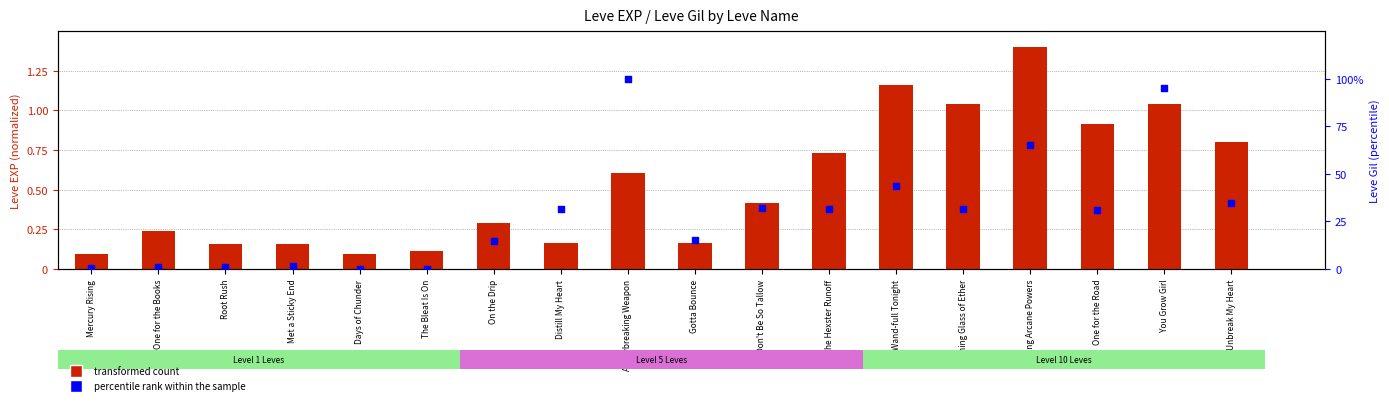

What is the total value across all series at Gotta Bounce?

15.6